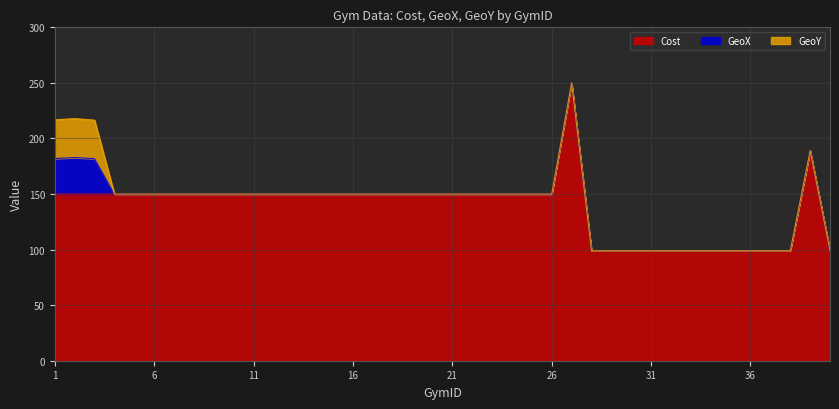

List the labels in order of GeoX value, smallest first.

4, 5, 6, 7, 8, 9, 10, 11, 12, 13, 14, 15, 16, 17, 18, 19, 20, 21, 22, 23, 24, 25, 26, 27, 28, 29, 30, 31, 32, 33, 34, 35, 36, 37, 38, 39, 40, 3, 1, 2